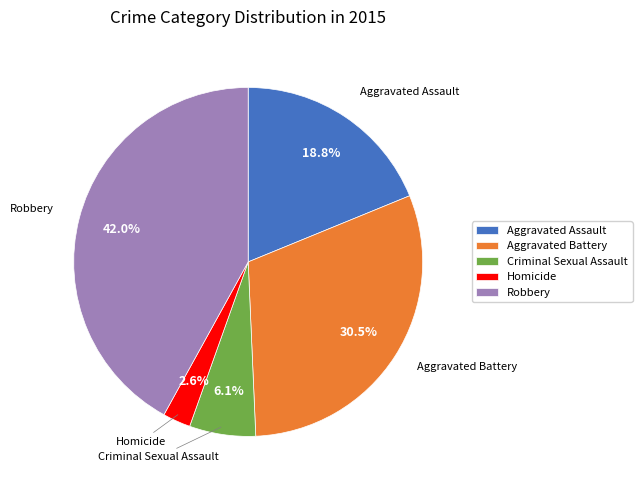

Between Robbery and Homicide, which is larger?

Robbery